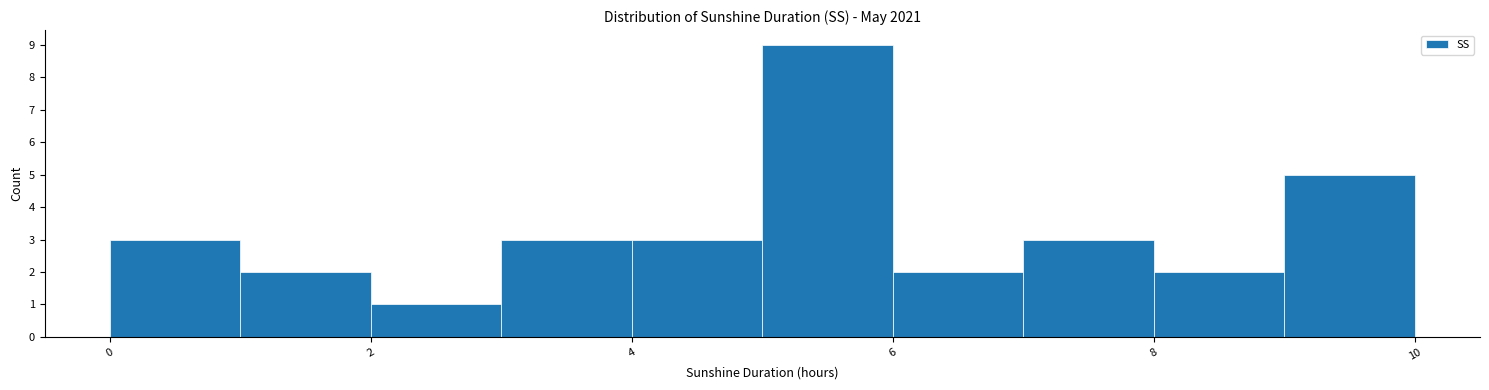

Reading left to right, transcribe this chart: for each bar, give the range it covers on the x-axis and its height. The values are not printed on the chart, so give them approximately, as read against the axis.

0 to 1: 3
1 to 2: 2
2 to 3: 1
3 to 4: 3
4 to 5: 3
5 to 6: 9
6 to 7: 2
7 to 8: 3
8 to 9: 2
9 to 10: 5